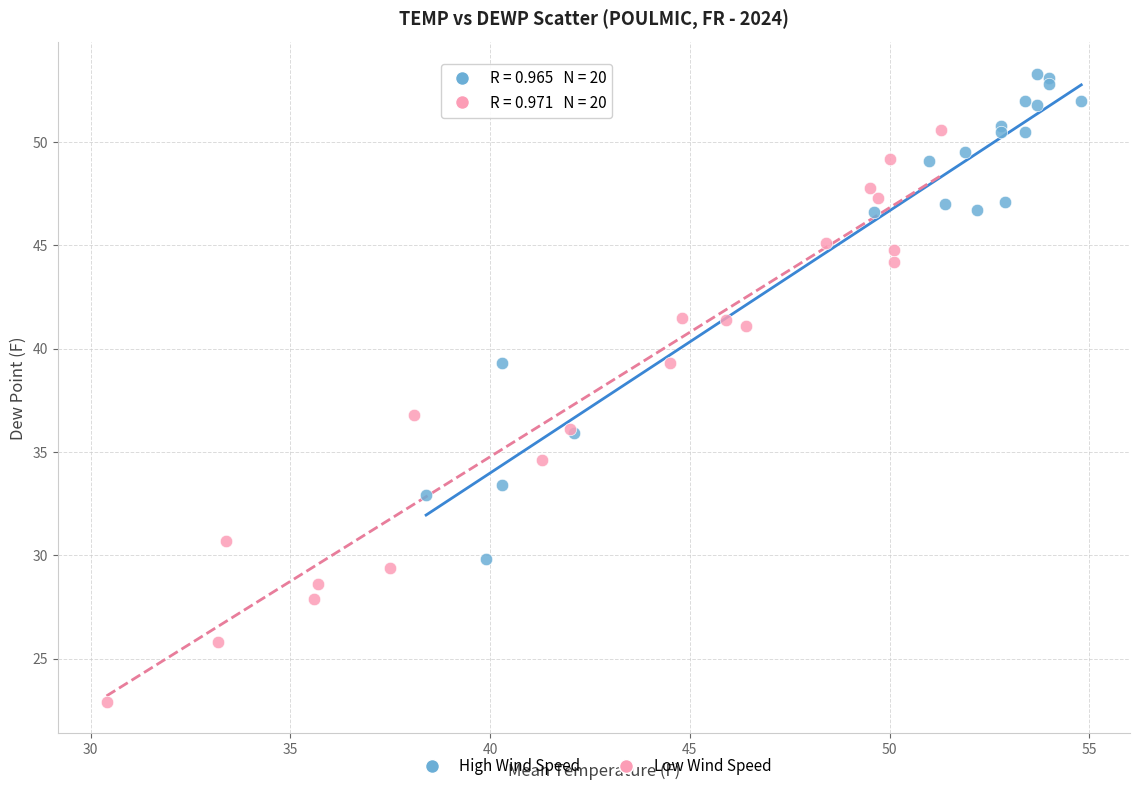

Which series has the largest Y range (max minus min)?

Low Wind Speed